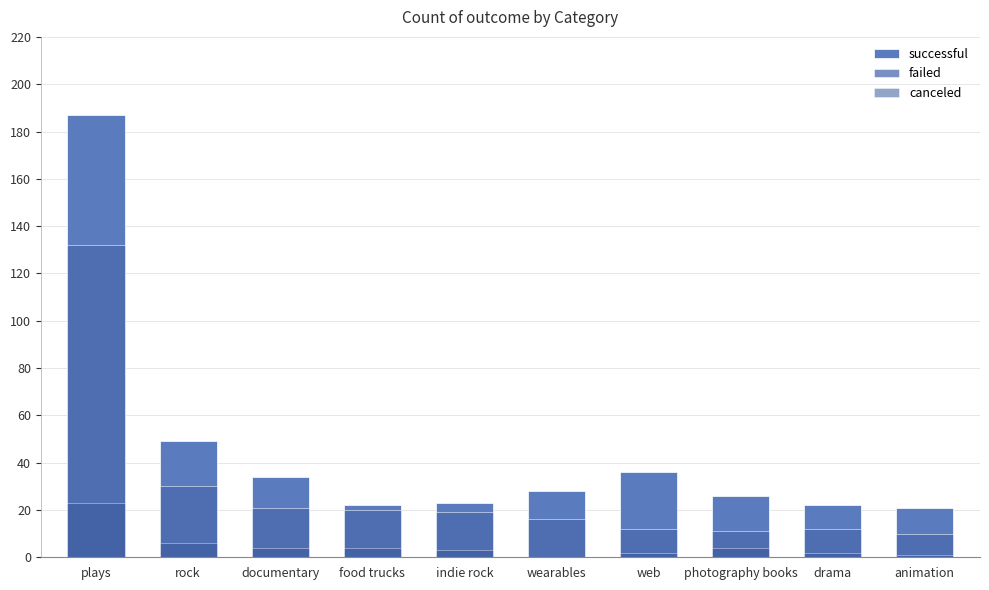

True or false: canceled has a value of -16 at wearables.

False